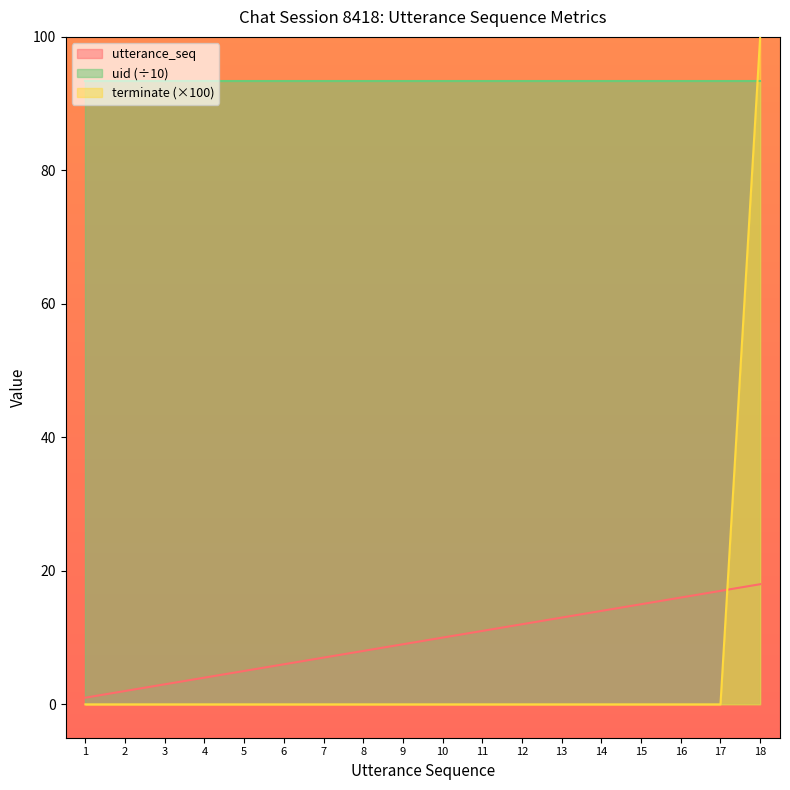

Where does the utterance_seq series first go above 10?

11